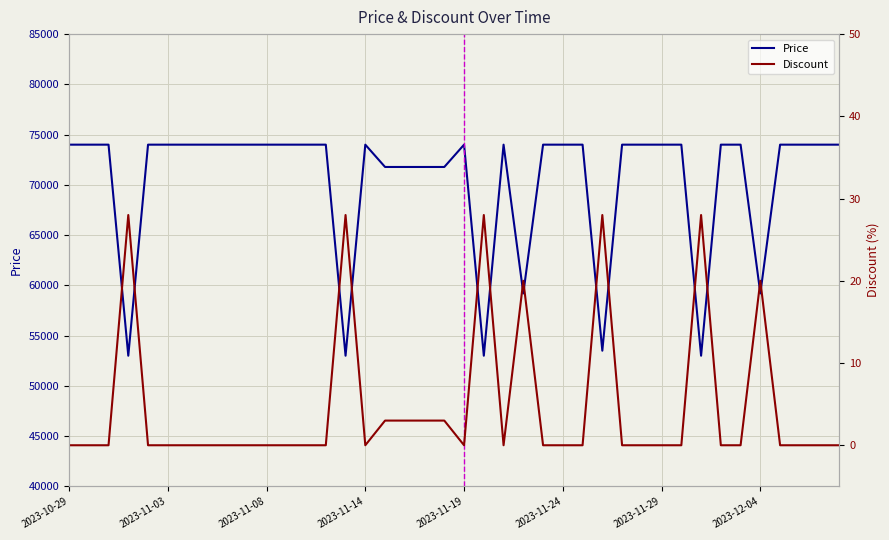

What is the average value of the Discount series?

5